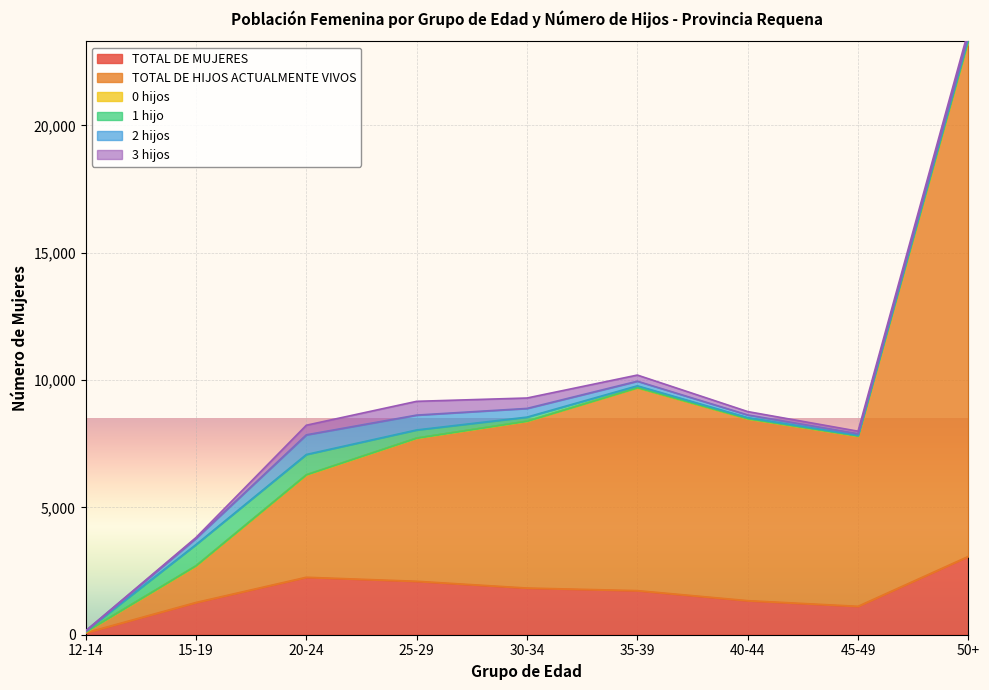

Rank the categories by 1 hijo value from highest to lowest.

15-19, 20-24, 25-29, 30-34, 50+, 35-39, 40-44, 12-14, 45-49